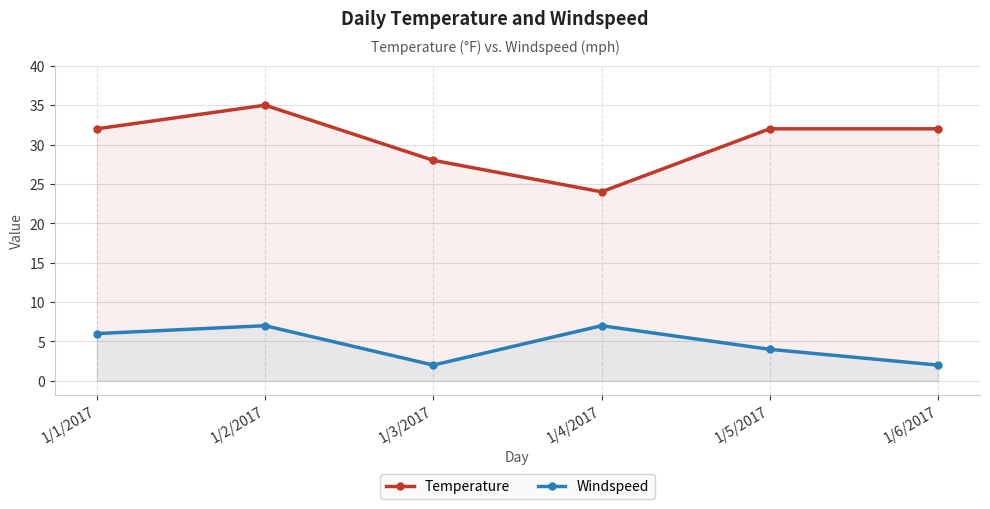

List the labels in order of Temperature value, largest first.

1/2/2017, 1/1/2017, 1/5/2017, 1/6/2017, 1/3/2017, 1/4/2017